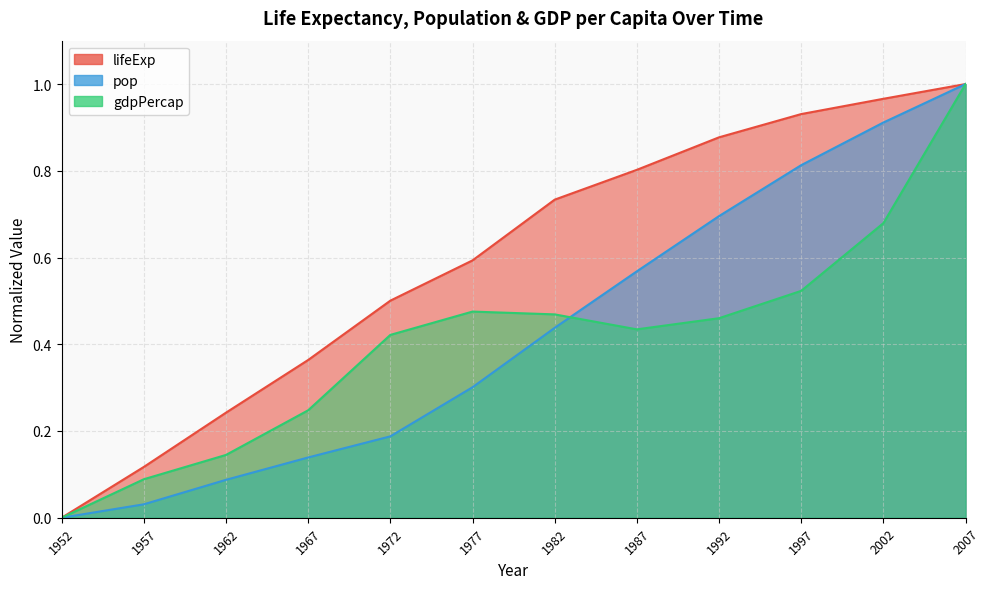

What is the sum of the lifeExp values at 1957 and 1967?

0.5